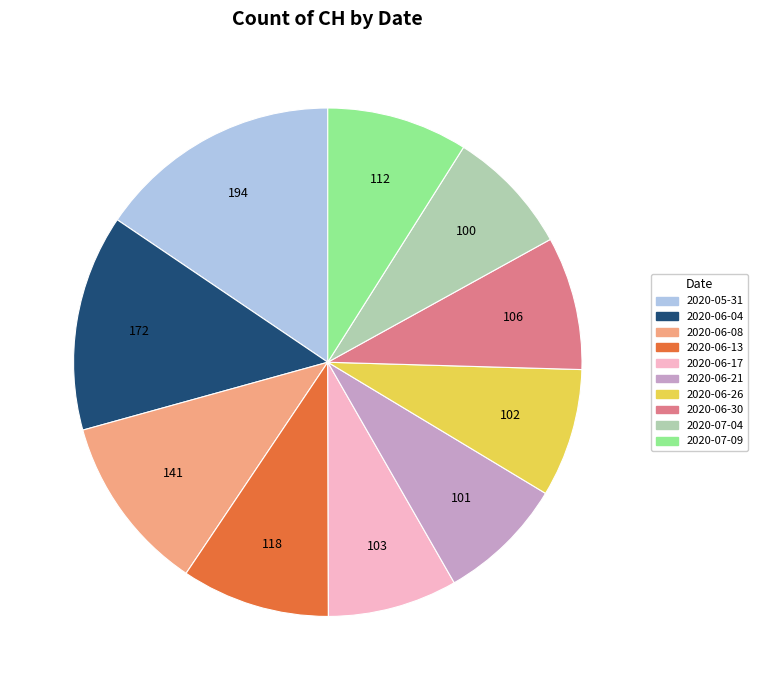

Does any single category account for the majority?

No